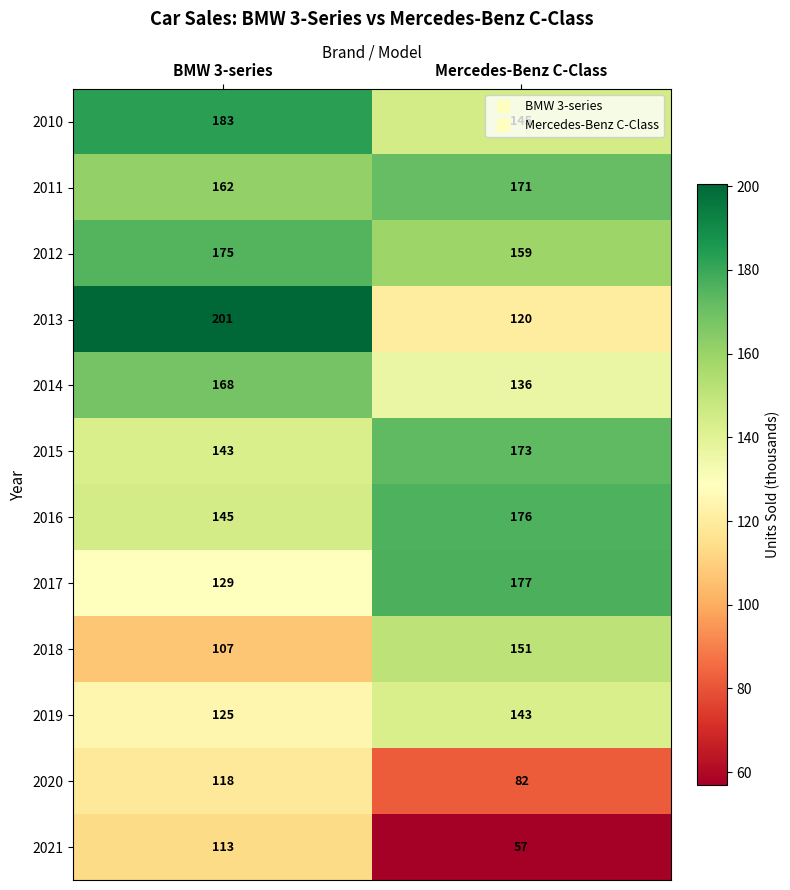

Which series has the largest range (max minus min)?

2013